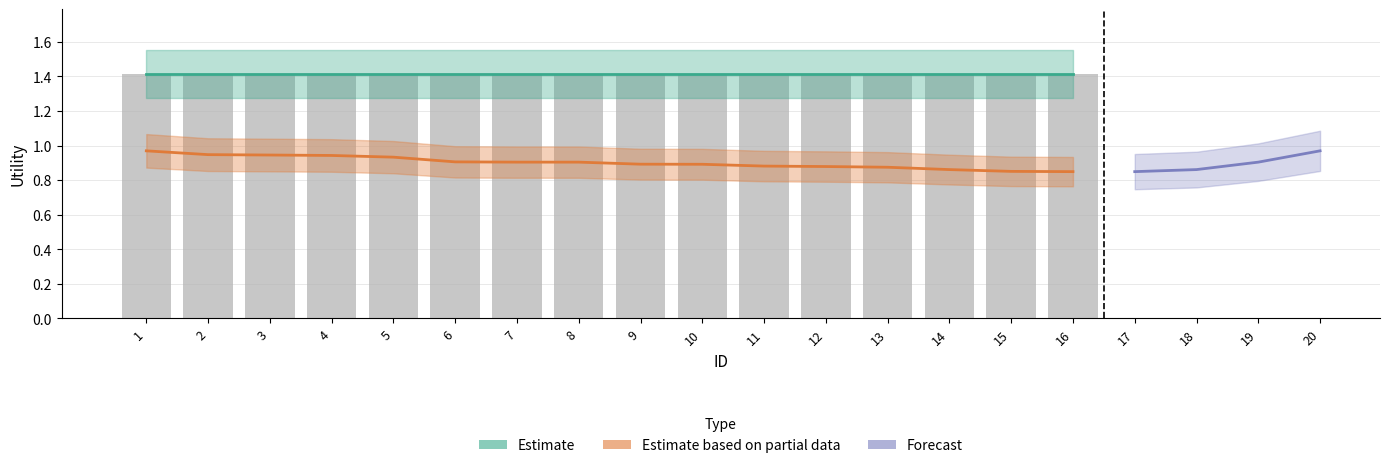

At which category is the sum across all series the highest?

1